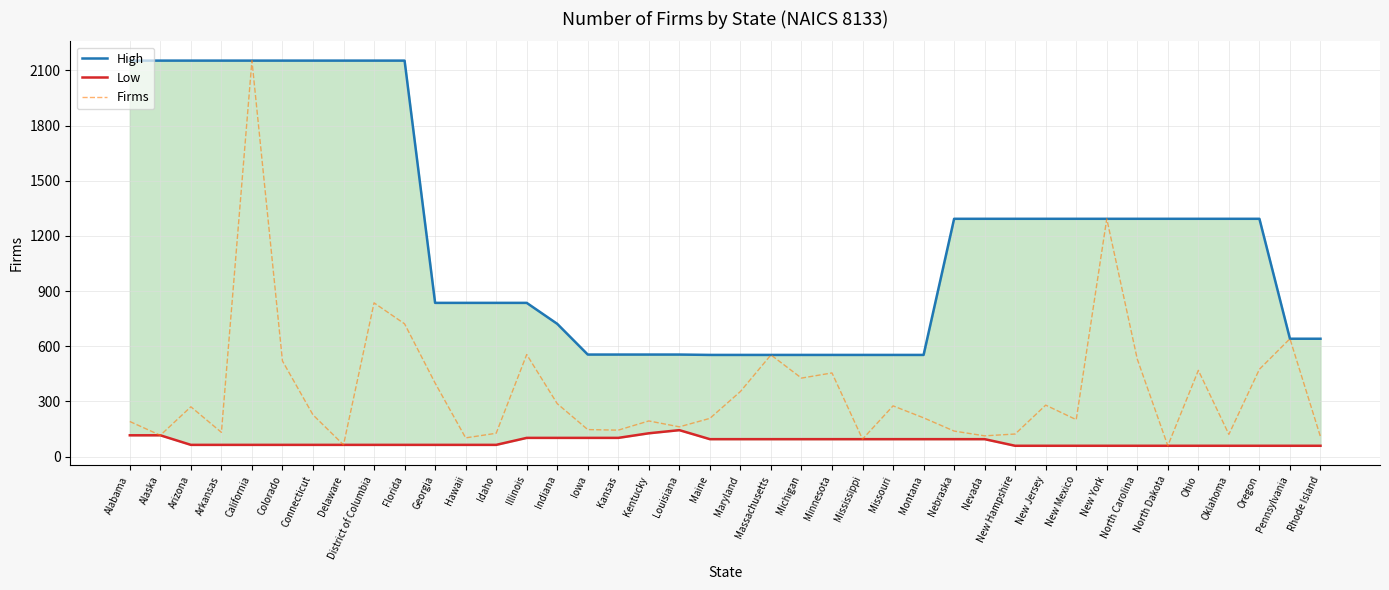

How many lines are shown in the chart?

3